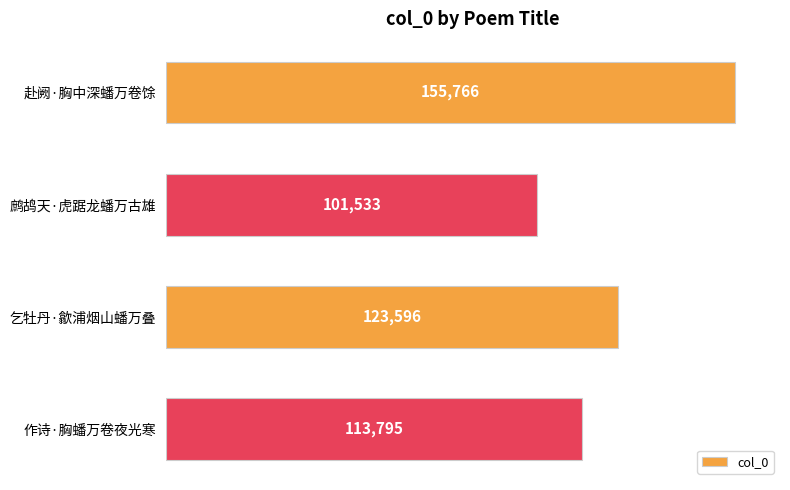

How many categories are shown in the chart?

4